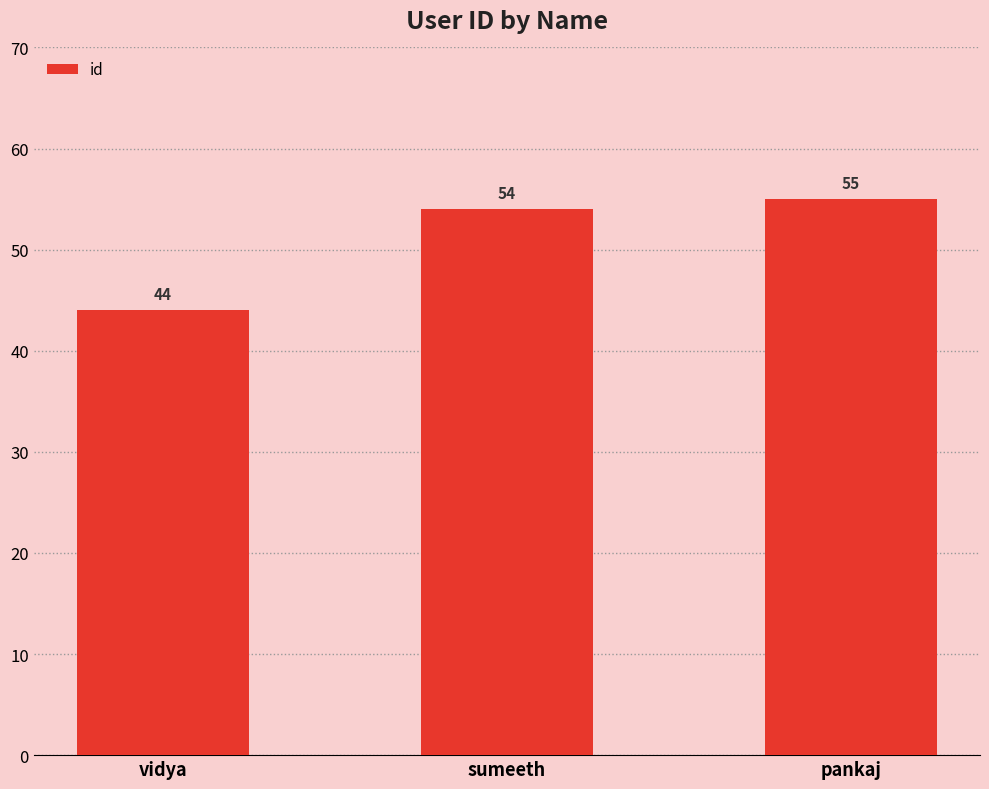

How many values are below 54?

1